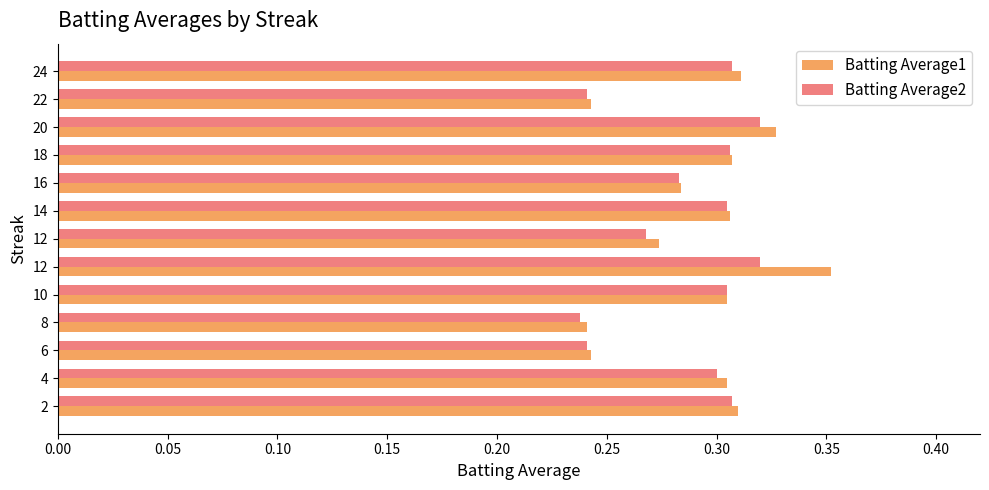

Reading right to left, extract all data points from this chart.

Batting Average1: 0.3	0.2	0.3	0.3	0.3	0.3	0.3	0.4	0.3	0.2	0.2	0.3	0.3
Batting Average2: 0.3	0.2	0.3	0.3	0.3	0.3	0.3	0.3	0.3	0.2	0.2	0.3	0.3